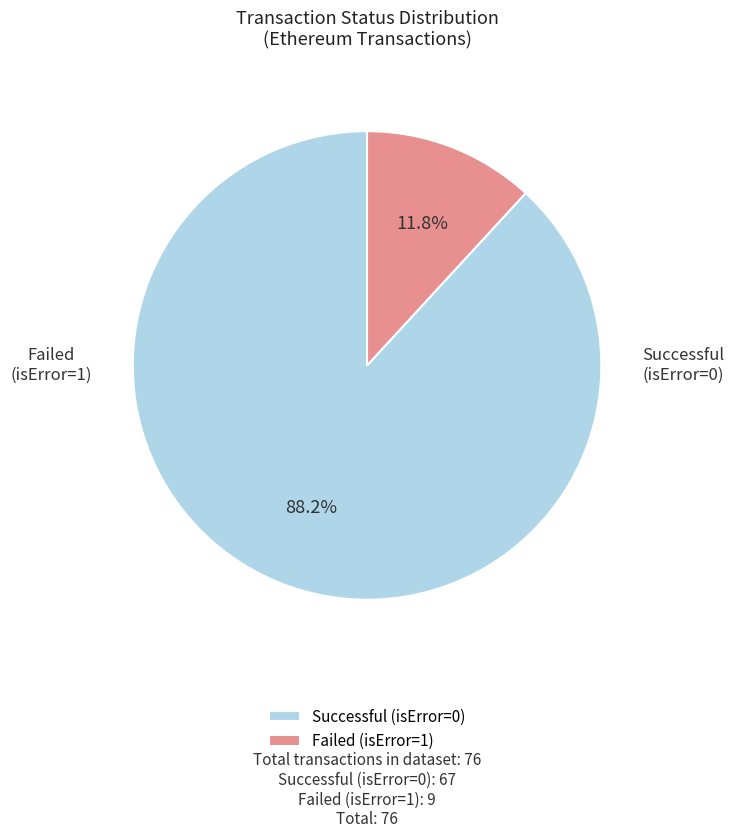

Which slice represents more than half of the pie?

isError=0